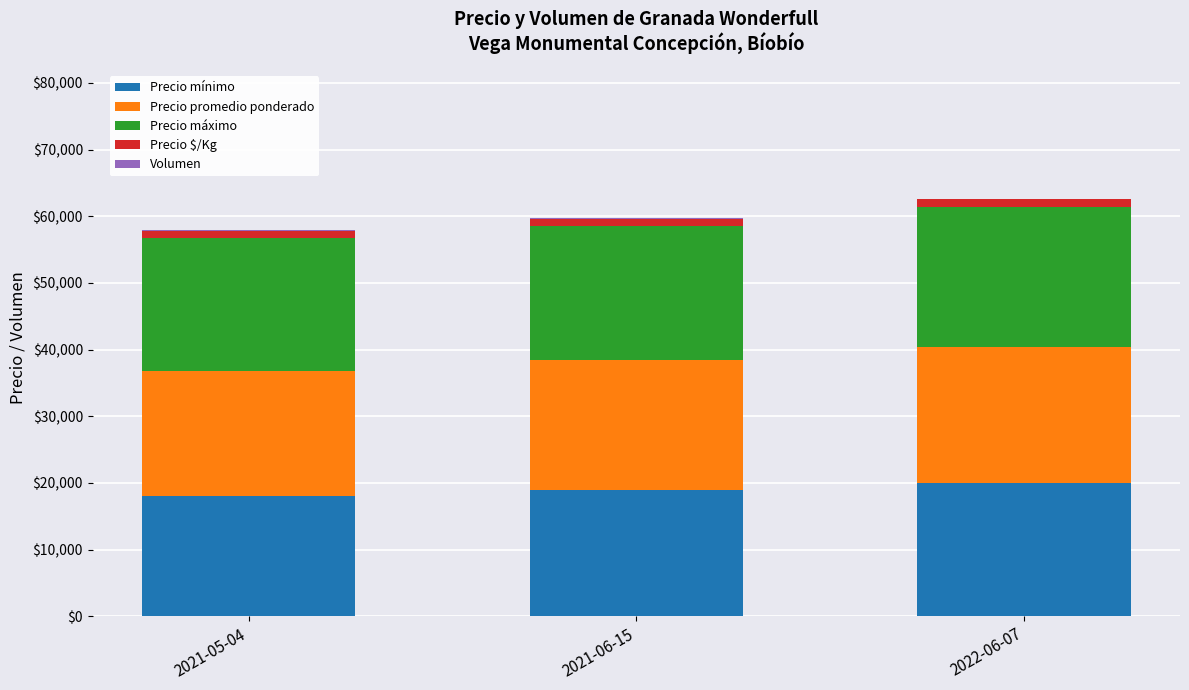

What is the highest value of the Precio mínimo series?

20000